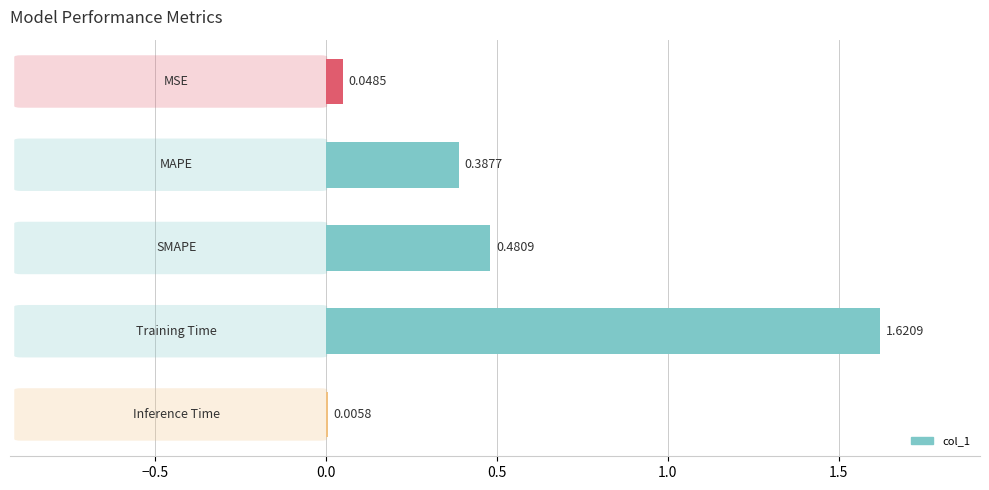

What is the sum of all values?

2.5